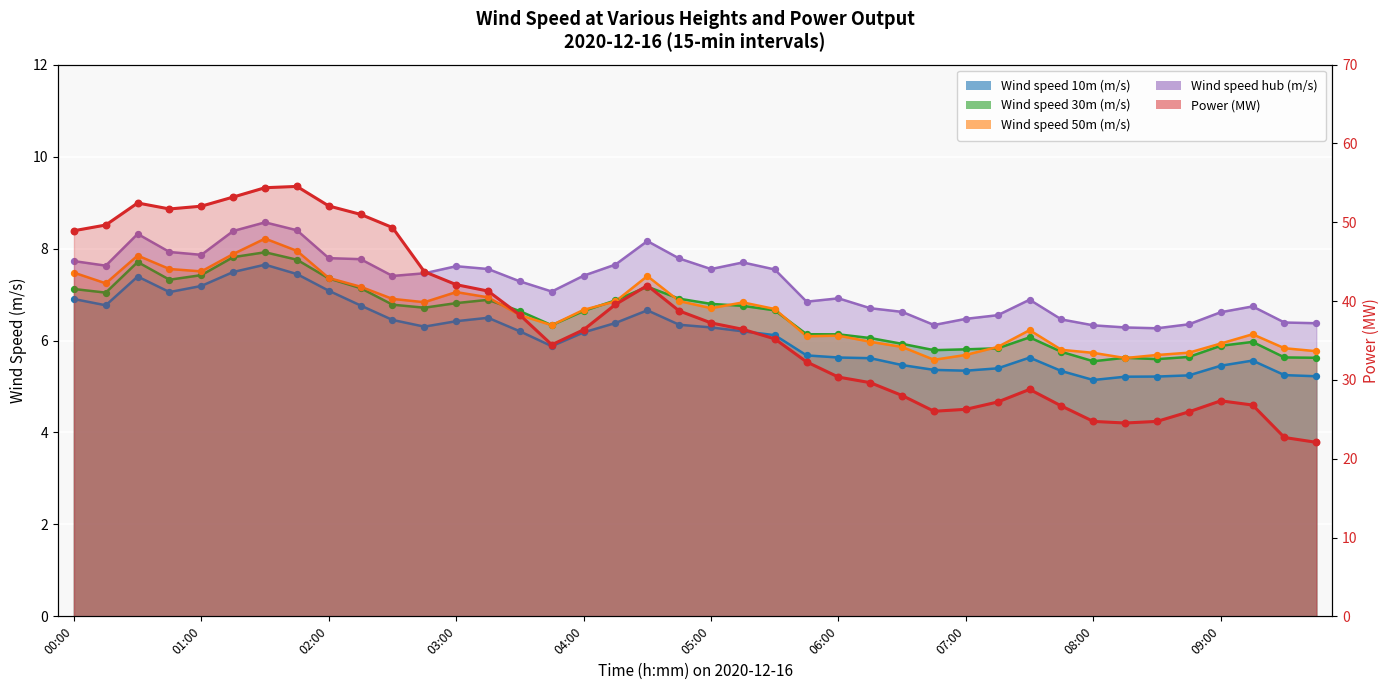

What are all the series names shown in the legend?

Wind speed 10m (m/s), Wind speed 30m (m/s), Wind speed 50m (m/s), Wind speed hub (m/s), Power (MW)